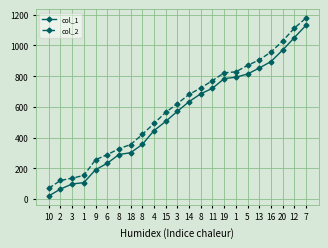

Count the number of data series in this chart.

2